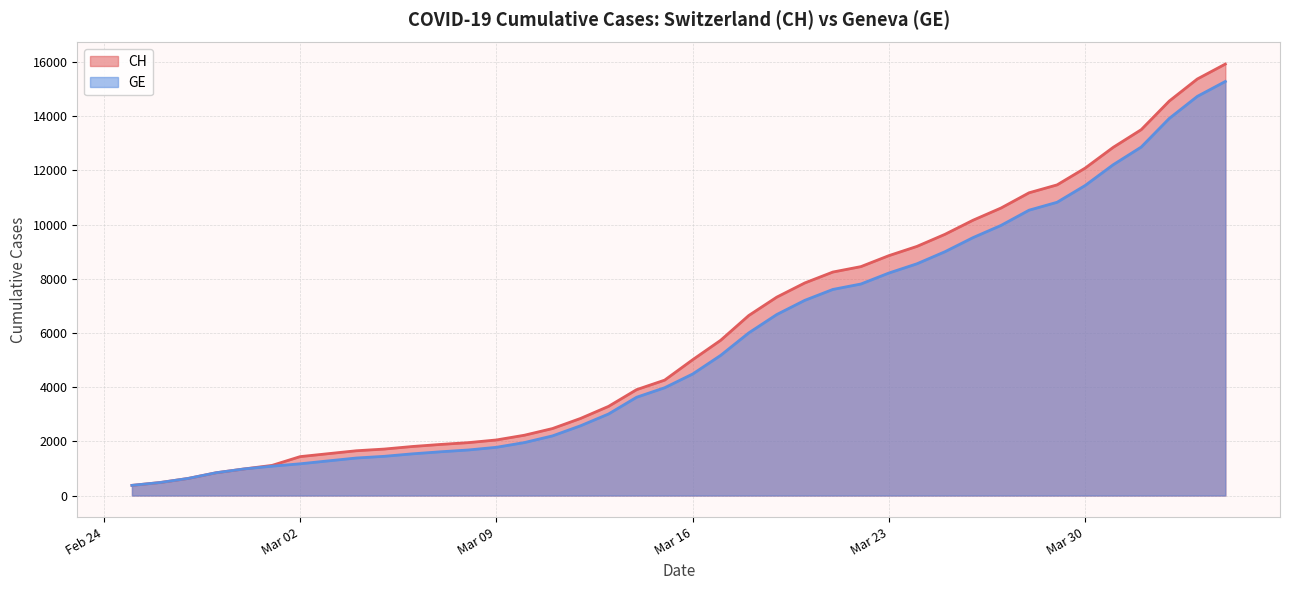

What is the difference between the second highest and minimum values in the GE series?

14358